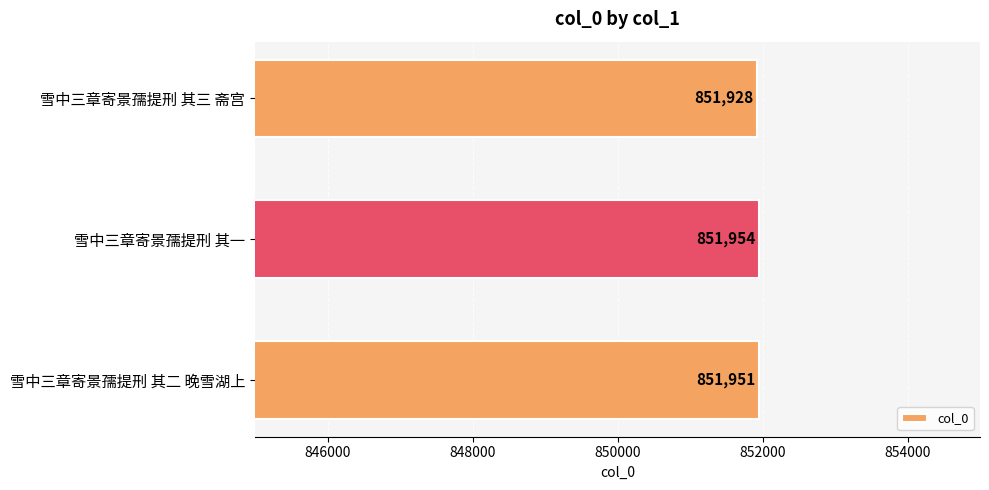

Rank the categories by value from lowest to highest.

雪中三章寄景孺提刑 其三 斋宫, 雪中三章寄景孺提刑 其二 晚雪湖上, 雪中三章寄景孺提刑 其一